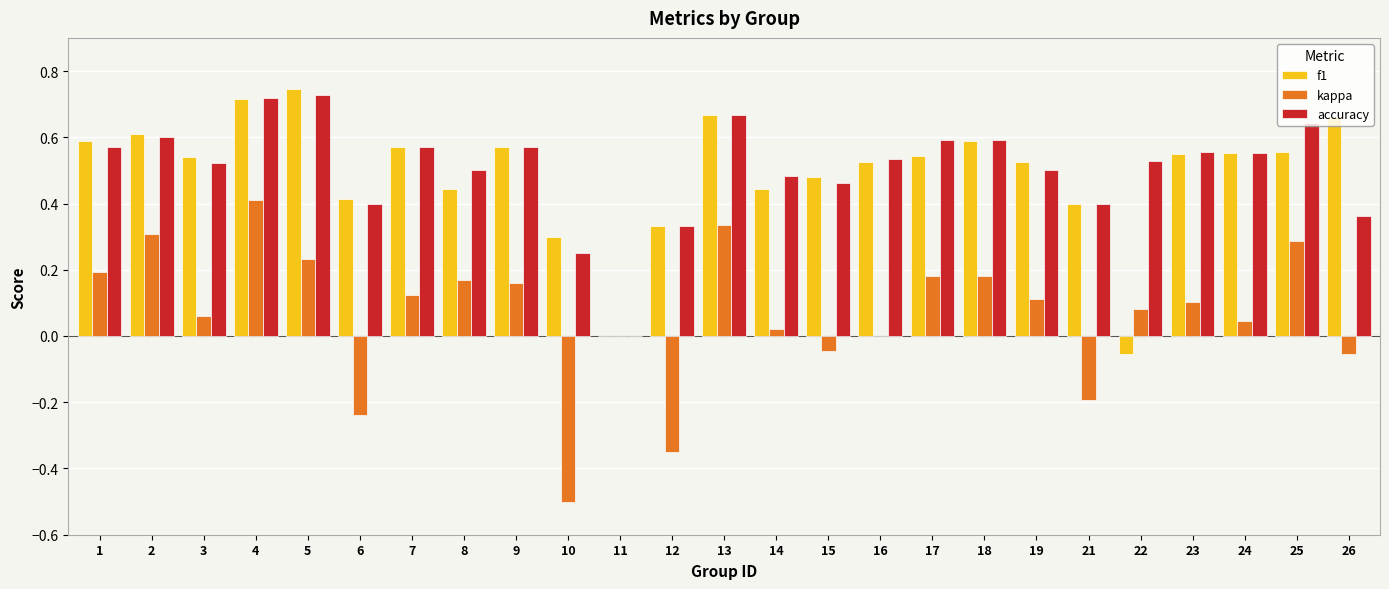

The accuracy series shows 0.5 at 22. True or false?

True